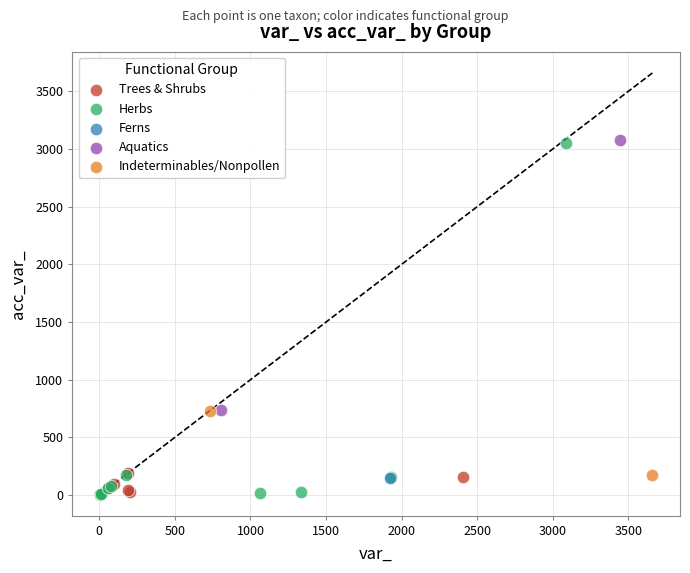

What are all the series names shown in the legend?

Trees & Shrubs, Herbs, Ferns, Aquatics, Indeterminables/Nonpollen